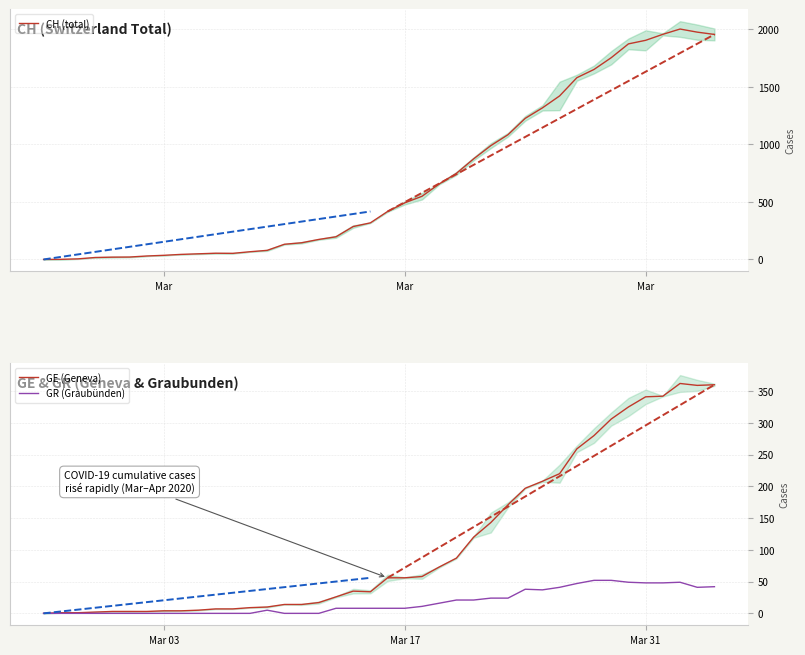

What is the maximum value for GE (Geneva)?

362